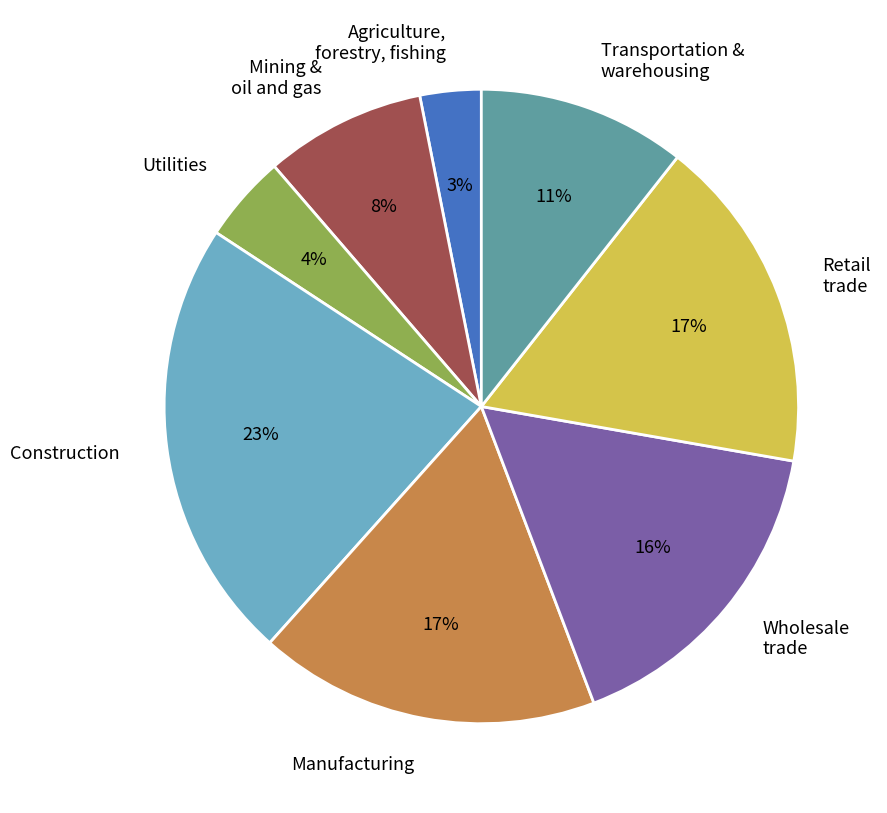

To the nearest percent, what is the average slice percentage?

12%